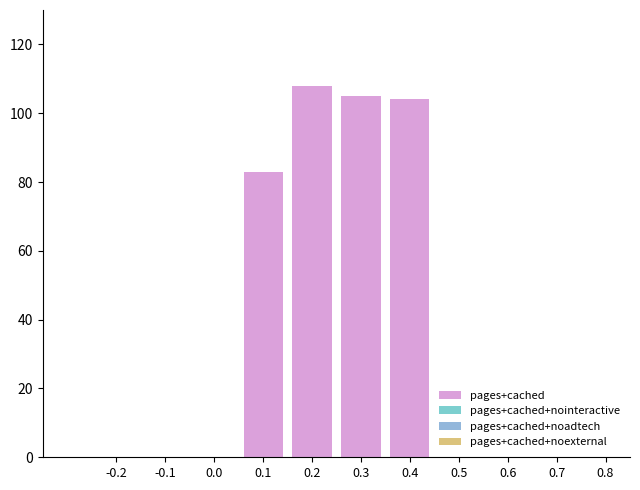

What is the change in value from 0.0 to 0.1?

+83